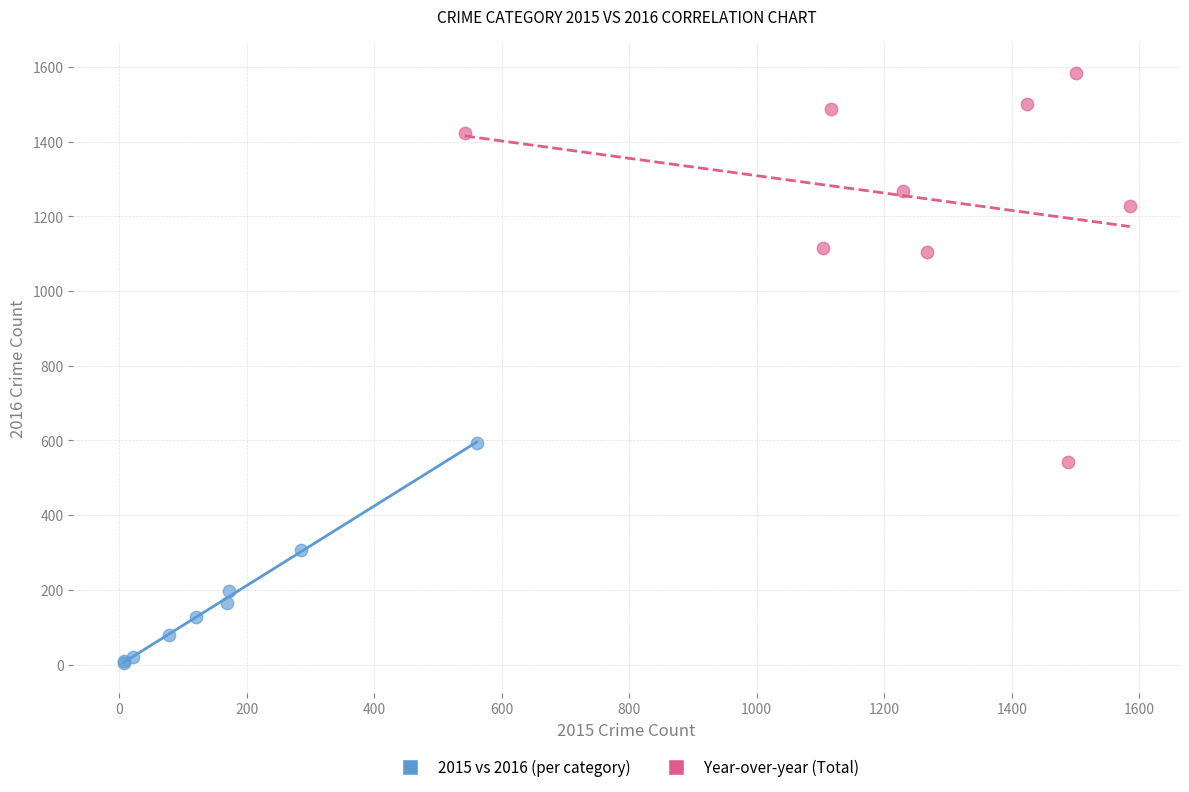

Which series reaches the maximum Y coordinate?

Year-over-year (Total)